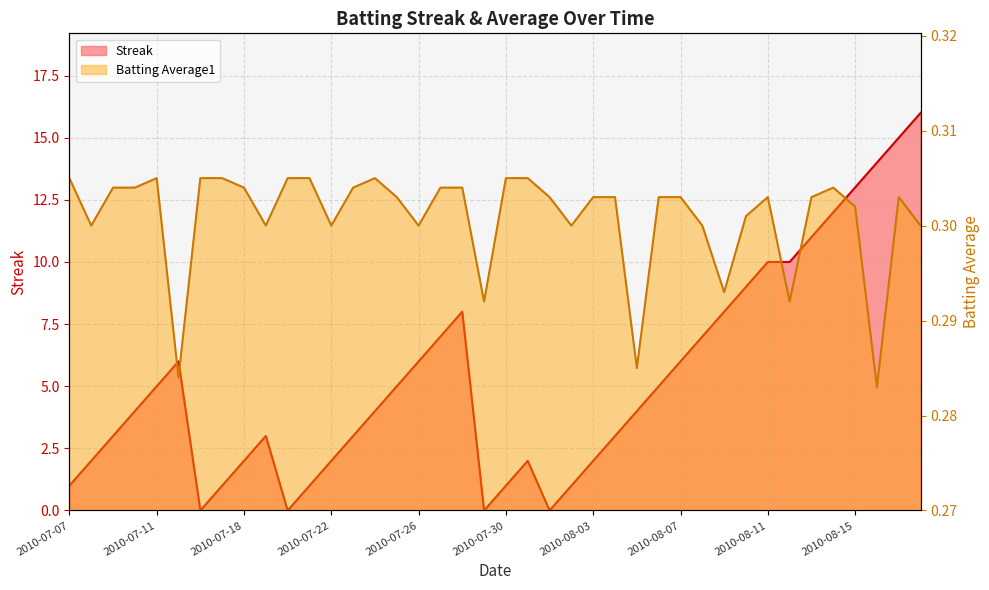

How many interior local valleys does the Streak series have?

4